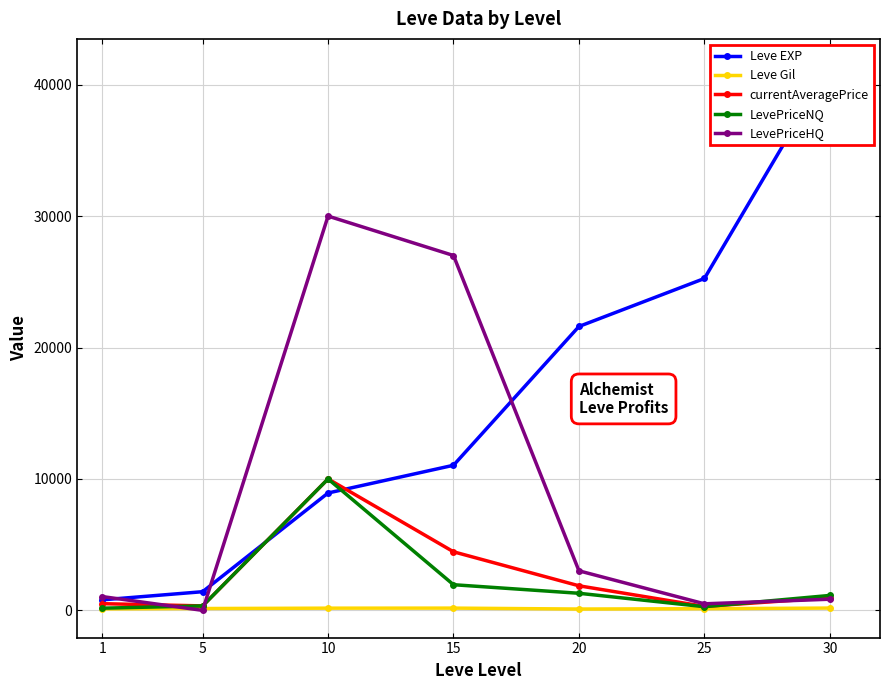

Is the value of currentAveragePrice at 1 greater than the value of LevePriceNQ at 20?

No